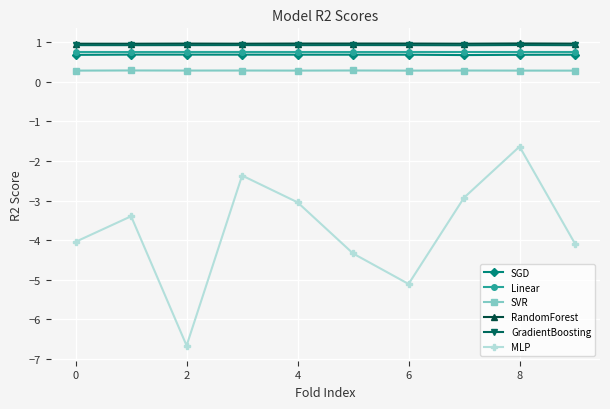

Reading left to right, extract all data points from this chart.

SGD: 0.7	0.7	0.7	0.7	0.7	0.7	0.7	0.7	0.7	0.7
Linear: 0.8	0.8	0.8	0.8	0.8	0.8	0.8	0.8	0.8	0.8
SVR: 0.3	0.3	0.3	0.3	0.3	0.3	0.3	0.3	0.3	0.3
RandomForest: 1.0	1.0	1.0	1.0	1.0	1.0	1.0	1.0	1.0	1.0
GradientBoosting: 0.9	0.9	0.9	0.9	0.9	0.9	0.9	0.9	0.9	0.9
MLP: -4.0	-3.4	-6.7	-2.4	-3.0	-4.3	-5.1	-2.9	-1.6	-4.1